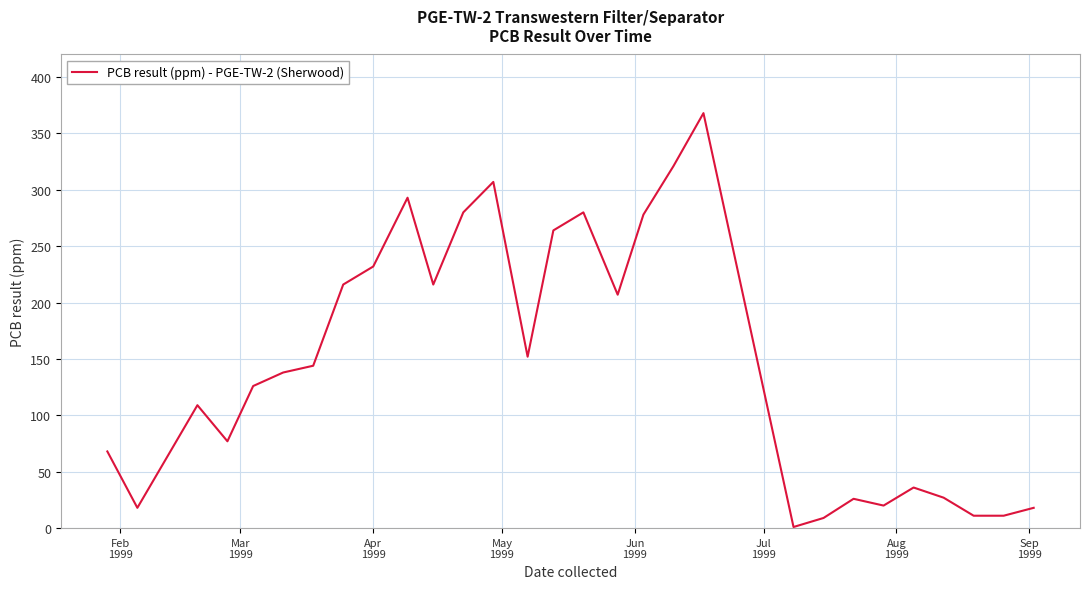

What is the difference between the maximum and minimum values?

367